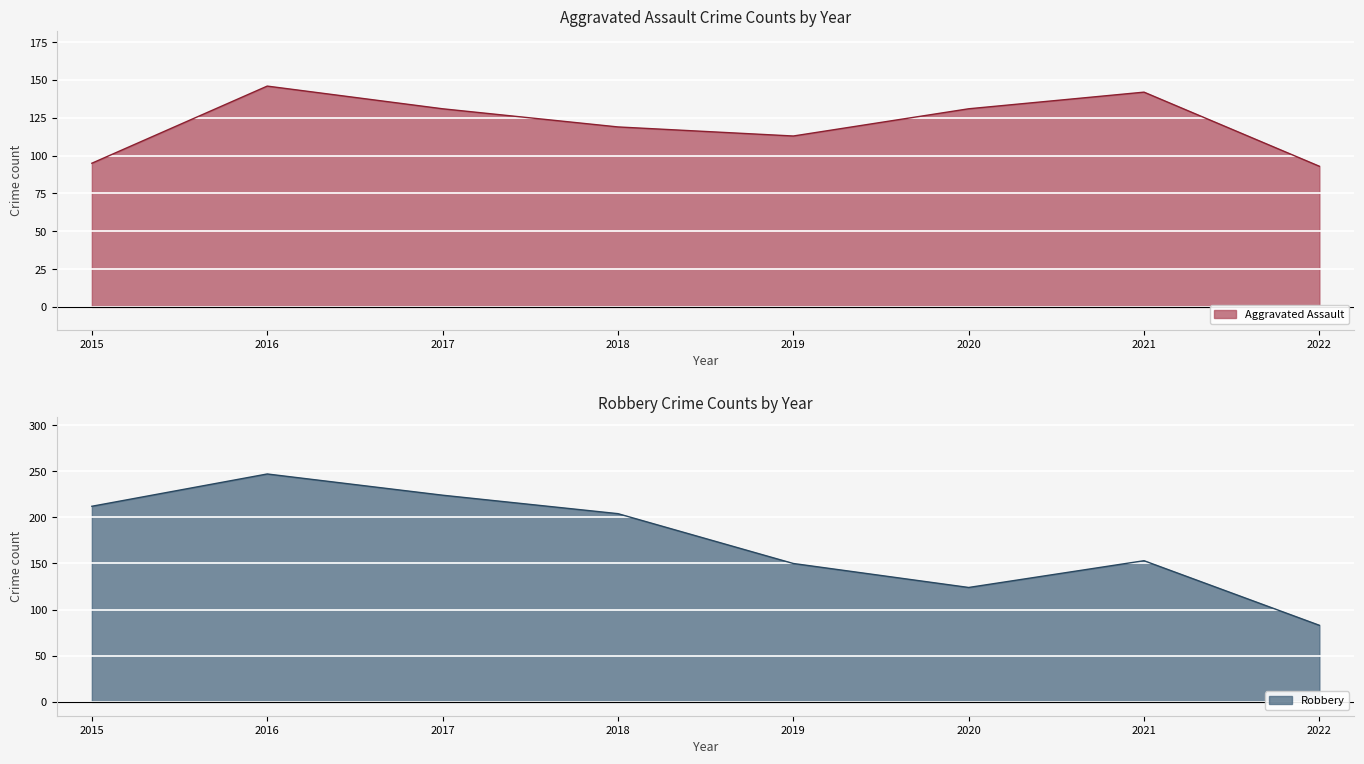

Is it true that Robbery equals 138 at 2018?

False